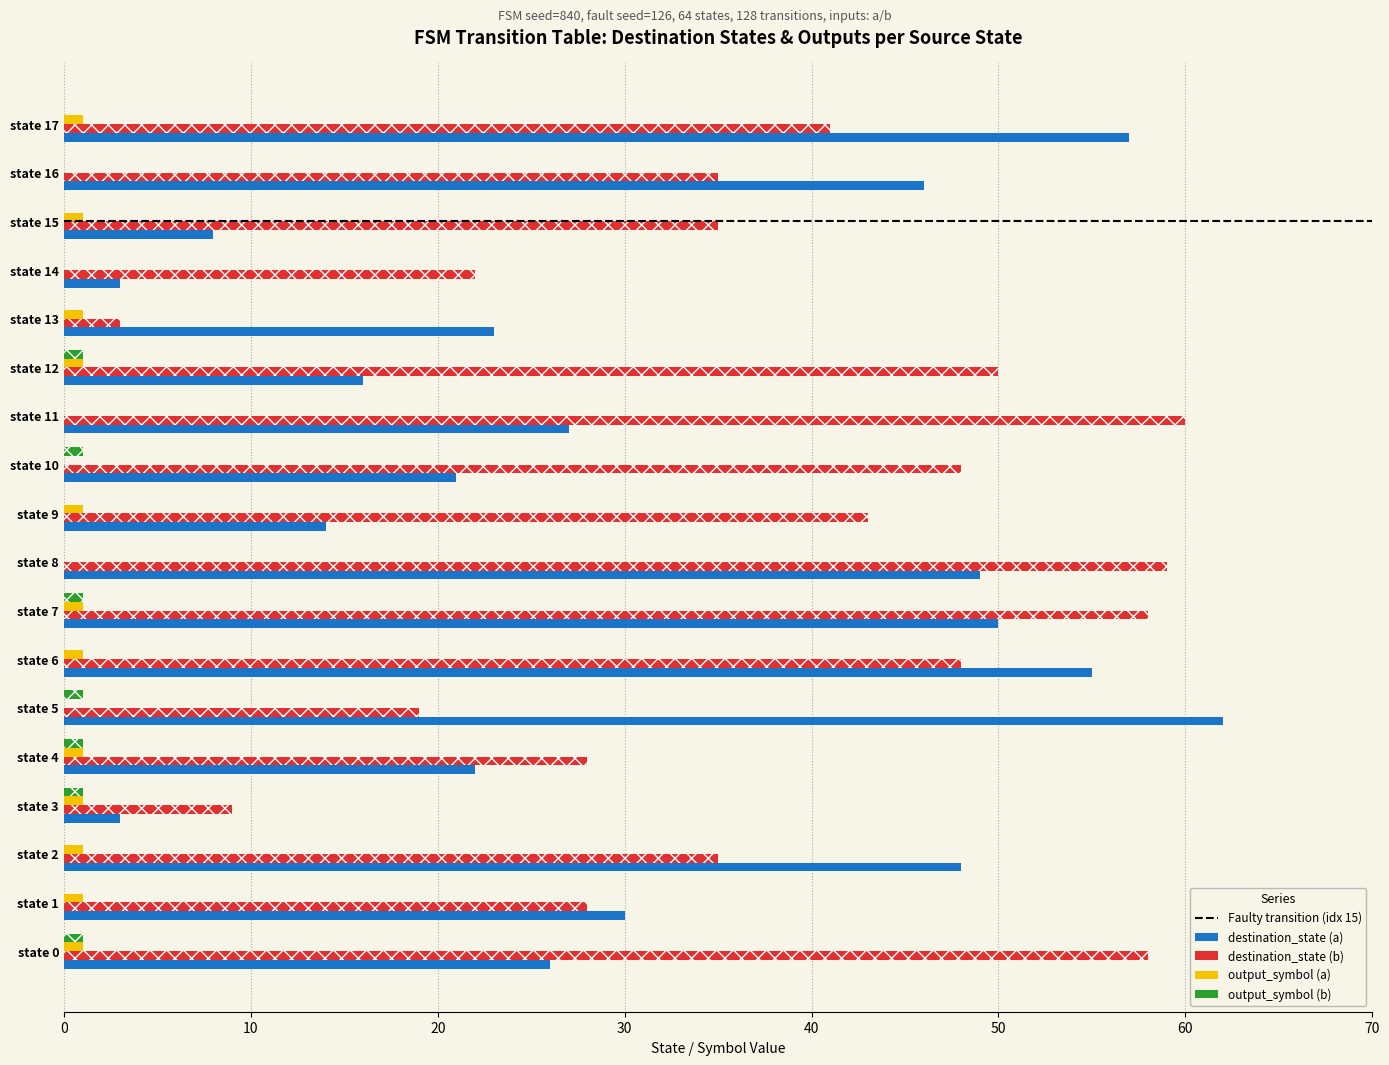

What is the difference between the highest and lowest values at state 4?

27